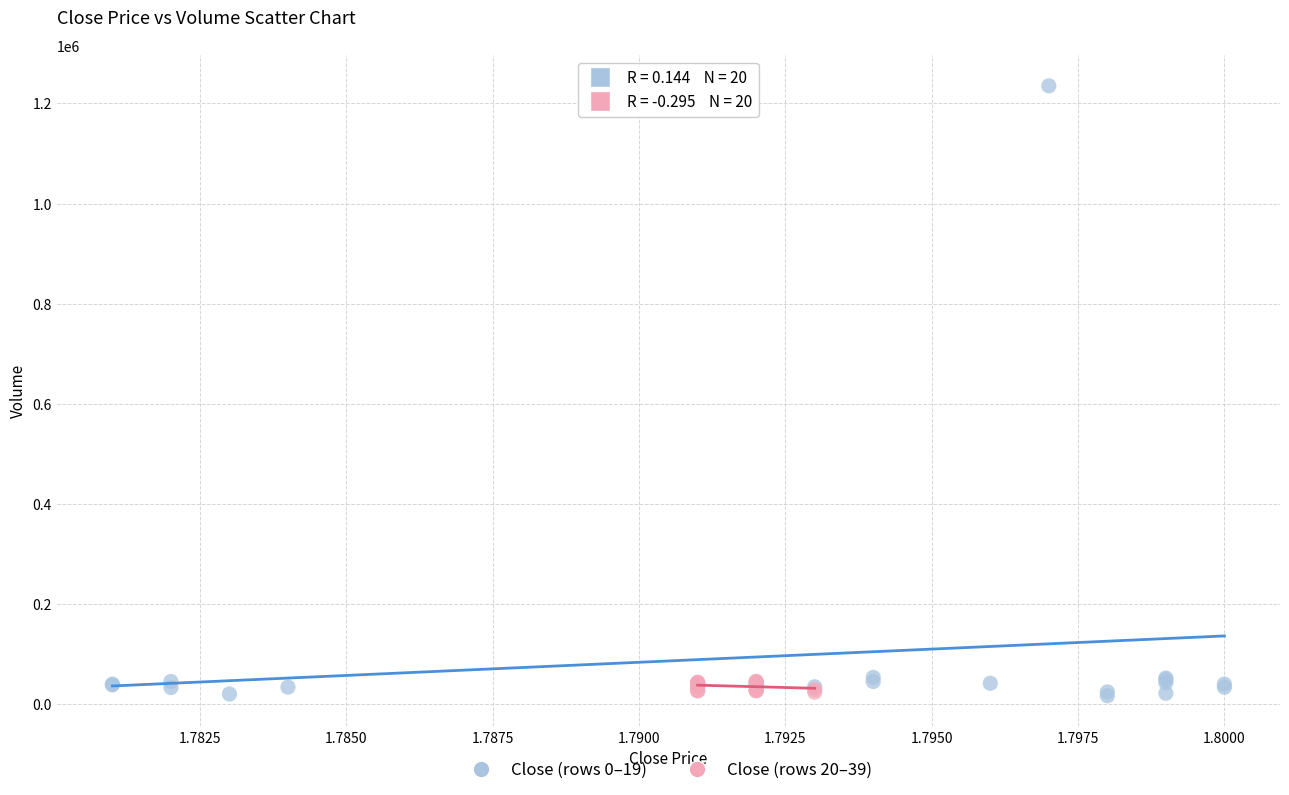

Which series has the widest spread of Y values?

Close (rows 0–19)